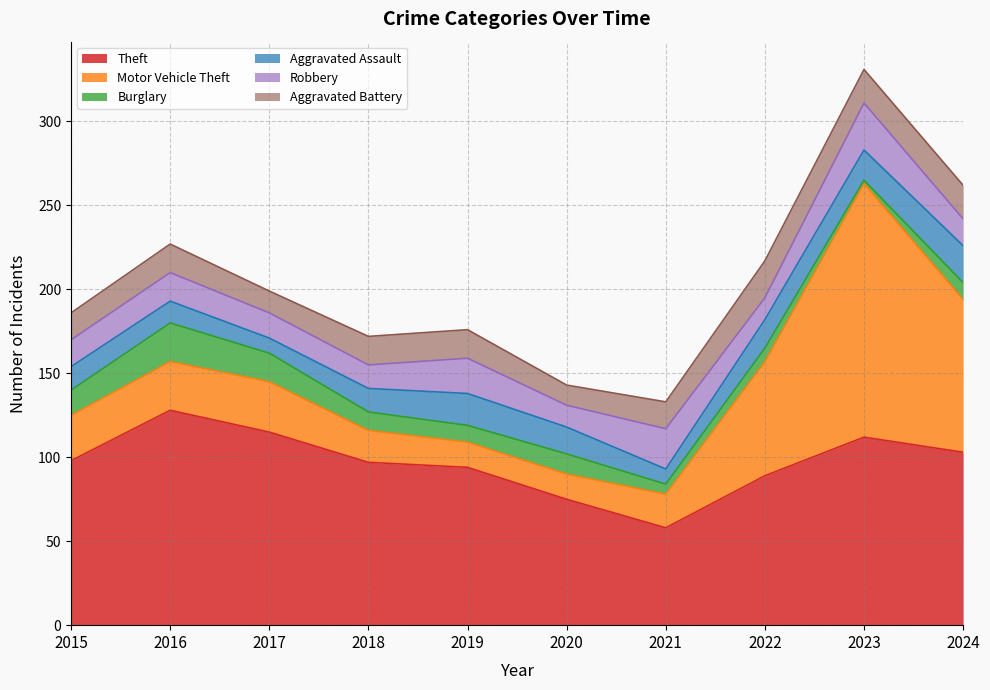

Reading left to right, list all the values displayed in this chart.

Theft: 2015=98	2016=128	2017=115	2018=97	2019=94	2020=75	2021=58	2022=89	2023=112	2024=103
Motor Vehicle Theft: 2015=27	2016=29	2017=30	2018=19	2019=15	2020=15	2021=20	2022=68	2023=151	2024=91
Burglary: 2015=15	2016=23	2017=17	2018=11	2019=10	2020=12	2021=6	2022=8	2023=2	2024=10
Aggravated Assault: 2015=14	2016=13	2017=9	2018=14	2019=19	2020=16	2021=9	2022=17	2023=18	2024=22
Robbery: 2015=16	2016=17	2017=15	2018=14	2019=21	2020=13	2021=24	2022=13	2023=28	2024=16
Aggravated Battery: 2015=16	2016=17	2017=13	2018=17	2019=17	2020=12	2021=16	2022=22	2023=20	2024=20